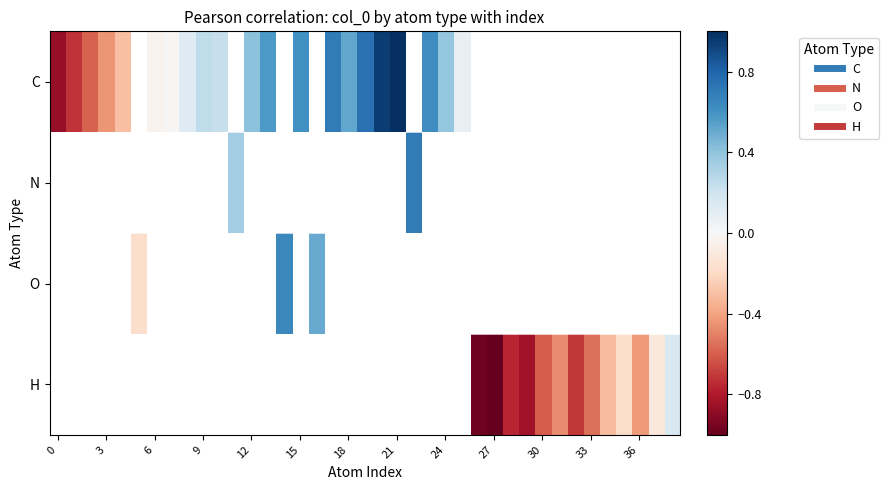

Which series changed the most between 0 and 21?

C